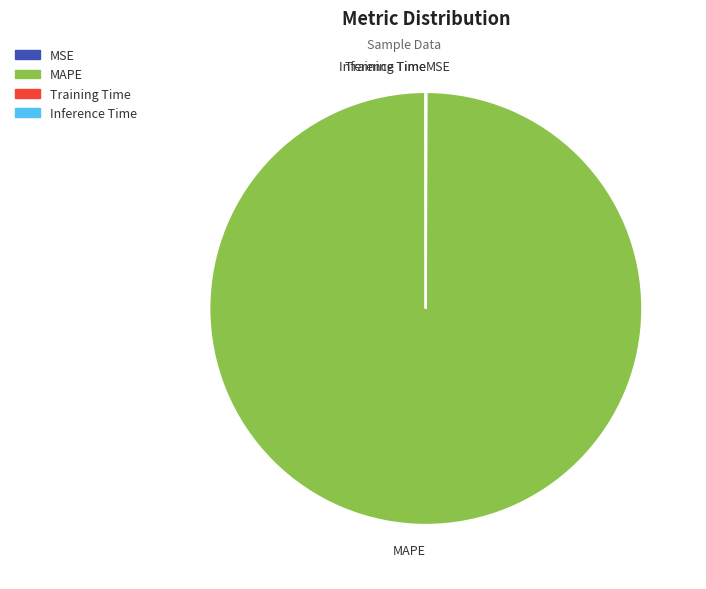

Is MAPE the majority of the pie?

Yes